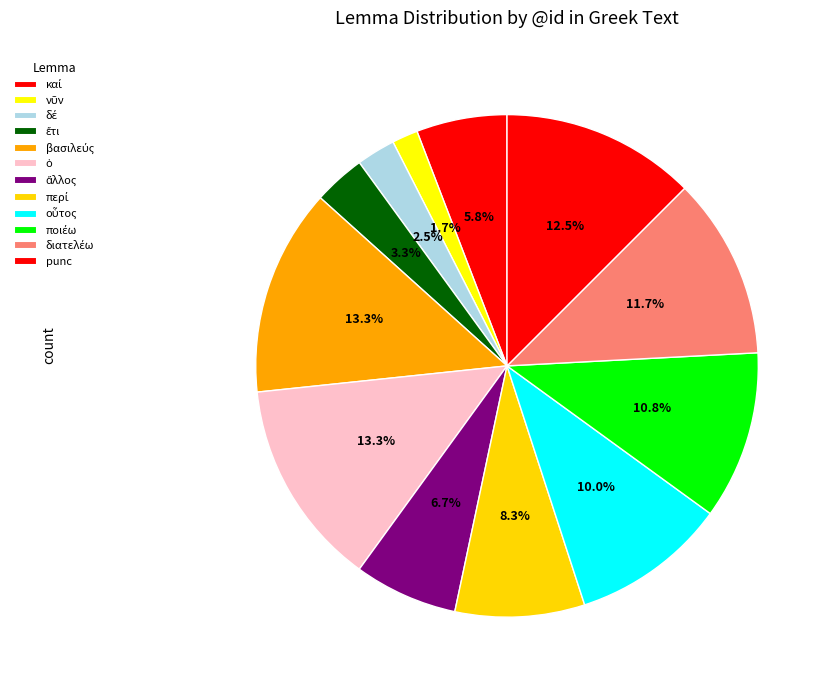

Is there any slice that represents more than half of the pie?

No